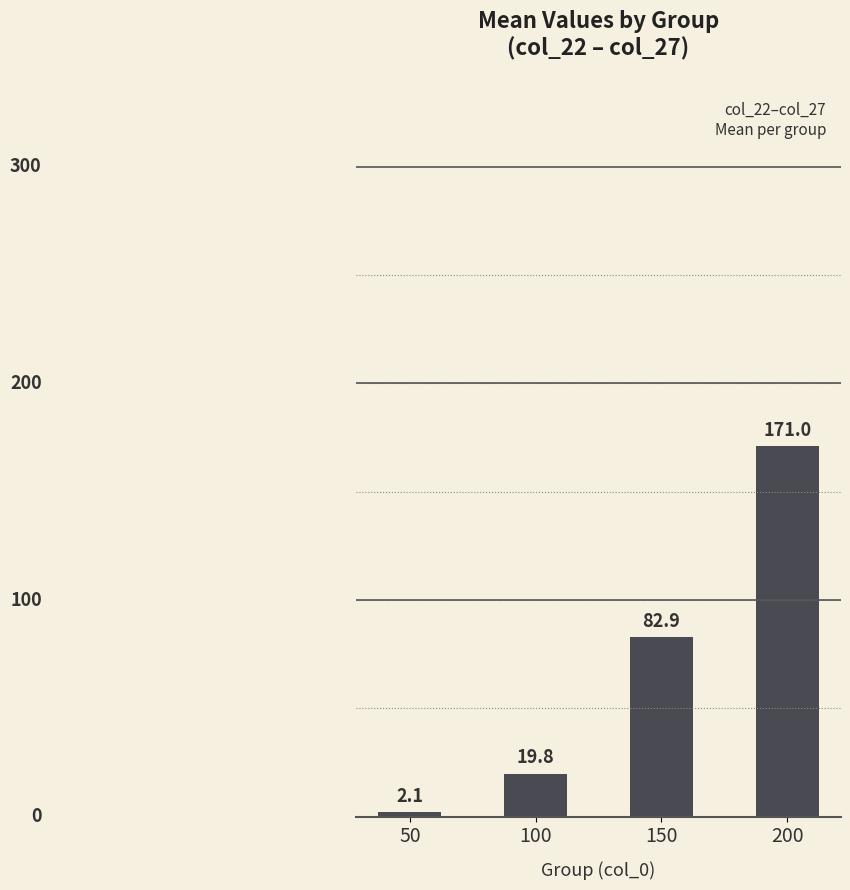

Rank the categories by value from lowest to highest.

50, 100, 150, 200